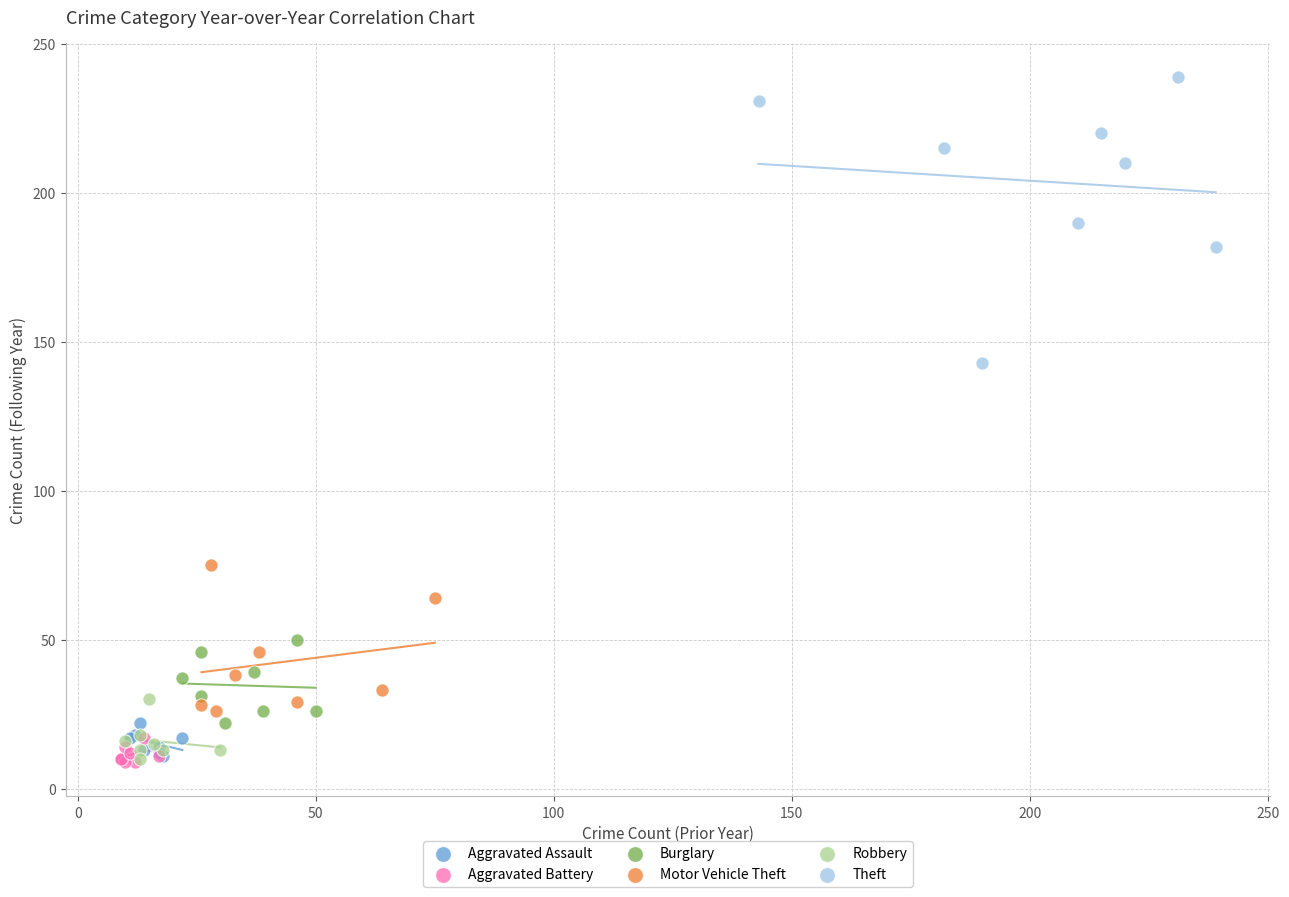

Which series has the widest spread of Y values?

Theft